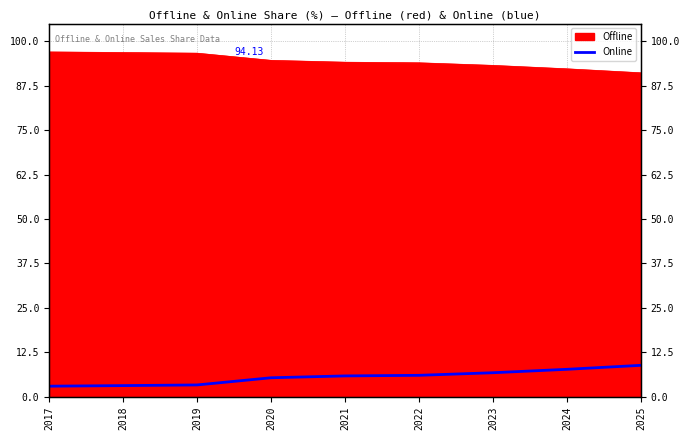

Approximately how many times larger is the value at 2020 compared to 2019?

1.6